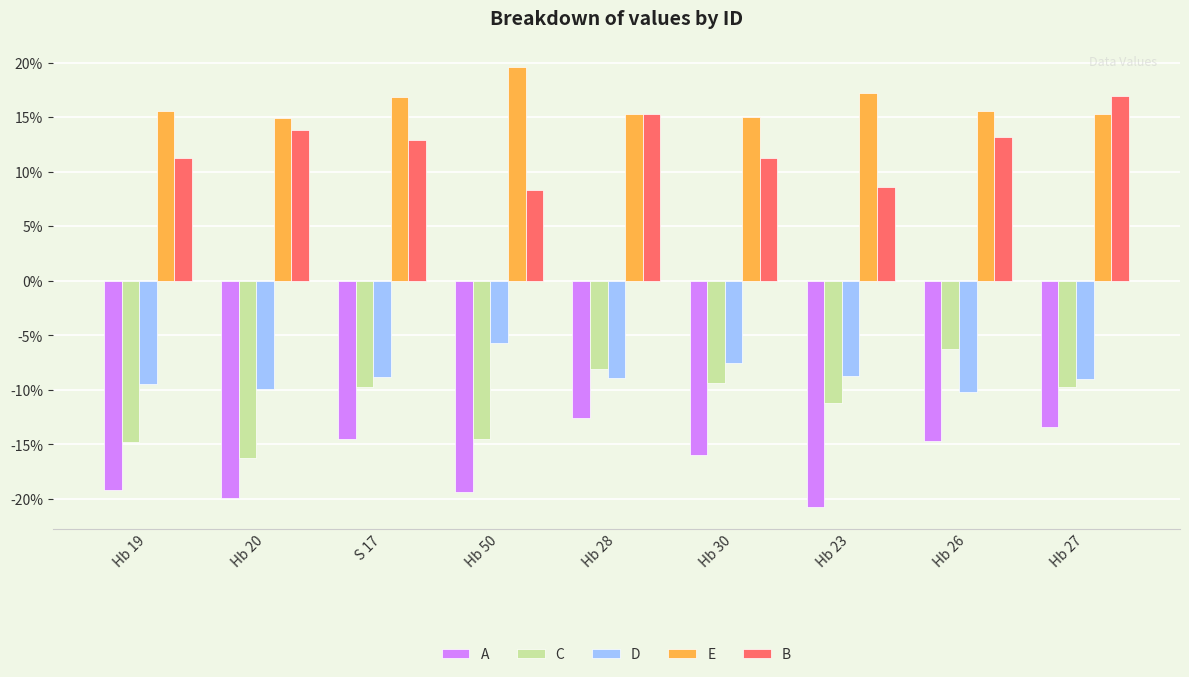

Rank the series at Hb 50 from highest to lowest value.

E, B, D, C, A